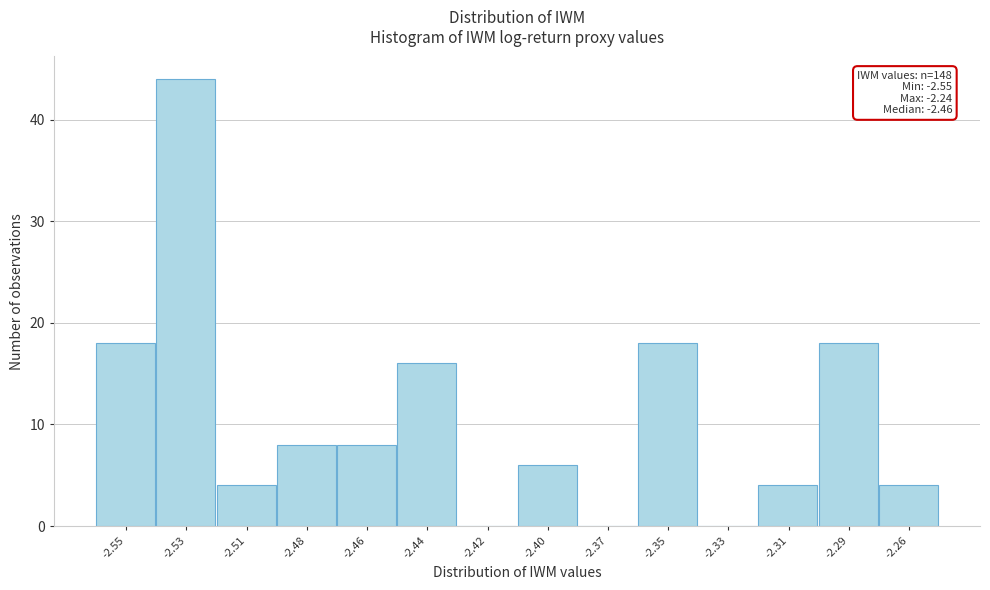

Reading right to left, what are all the values shown in this chart?

-2.26=4	-2.29=18	-2.31=4	-2.33=0	-2.35=18	-2.37=0	-2.40=6	-2.42=0	-2.44=16	-2.46=8	-2.48=8	-2.51=4	-2.53=44	-2.55=18